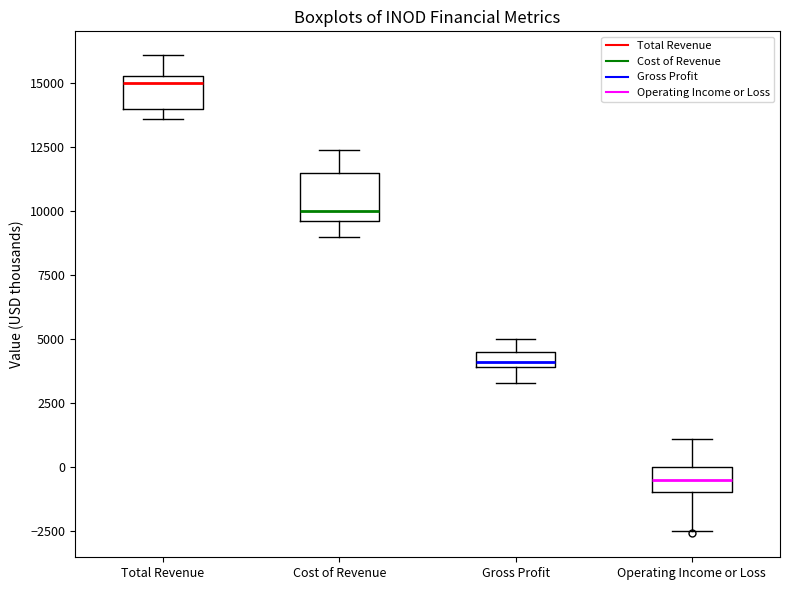

Where does the median line of the box for Cost of Revenue sit on the y-axis? The values are not printed on the chart, so give them approximately, as read against the axis.

10000